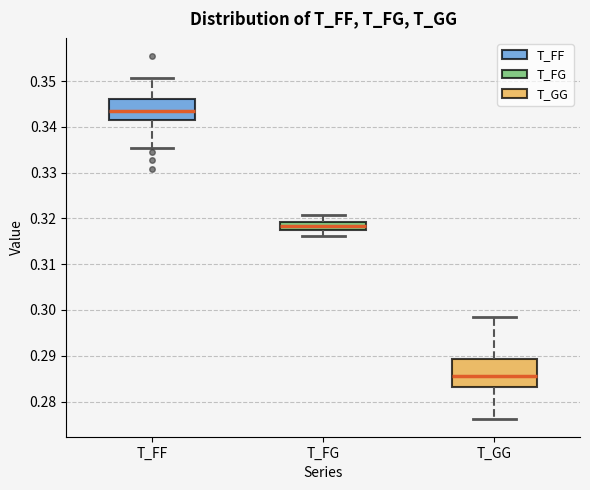

Which box has the highest median line?

T_FF